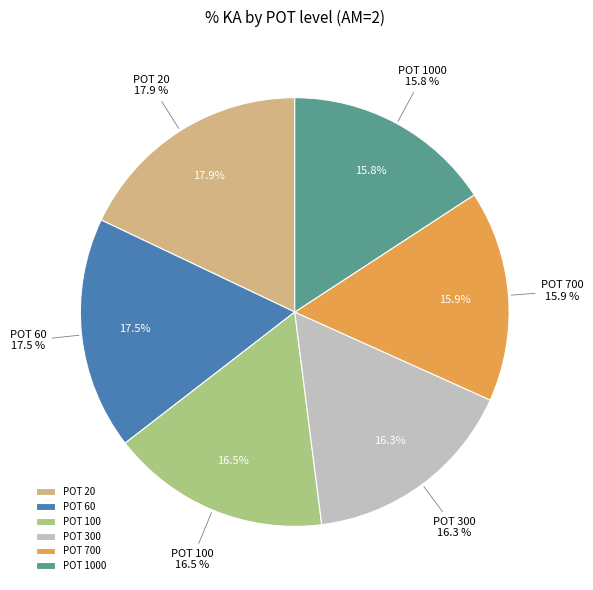

To the nearest percent, what is the average slice percentage?

17%